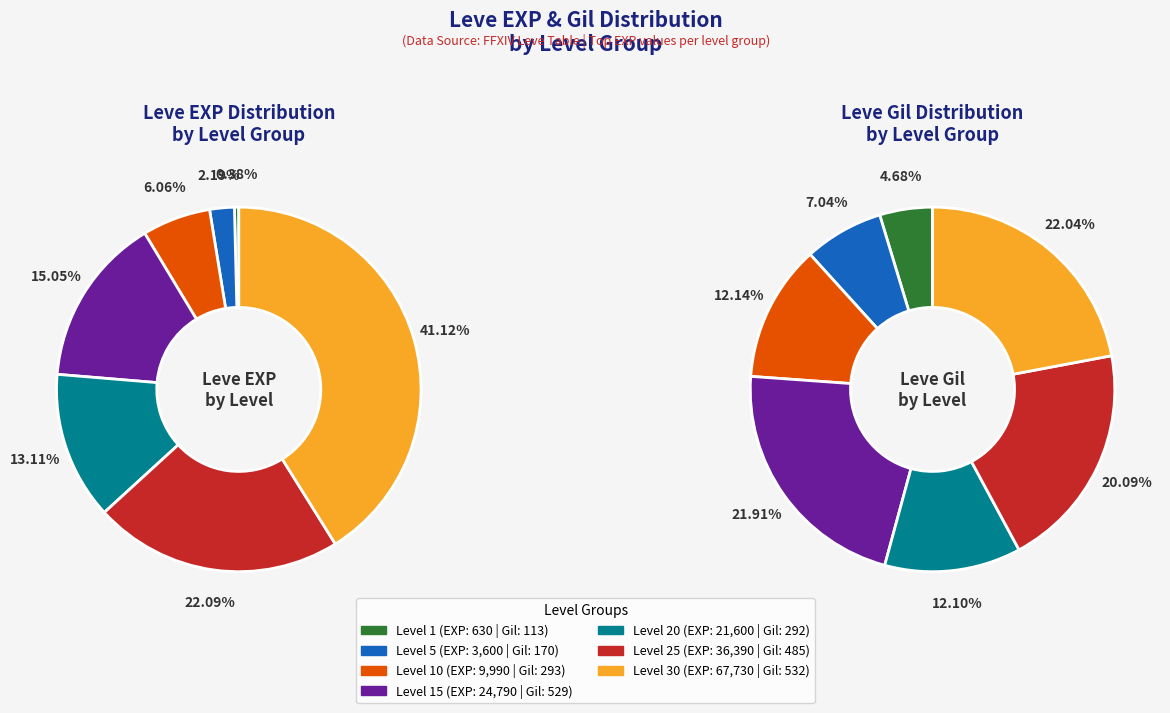

Rank the categories by value from highest to lowest.

Level 30, Level 25, Level 15, Level 20, Level 10, Level 5, Level 1